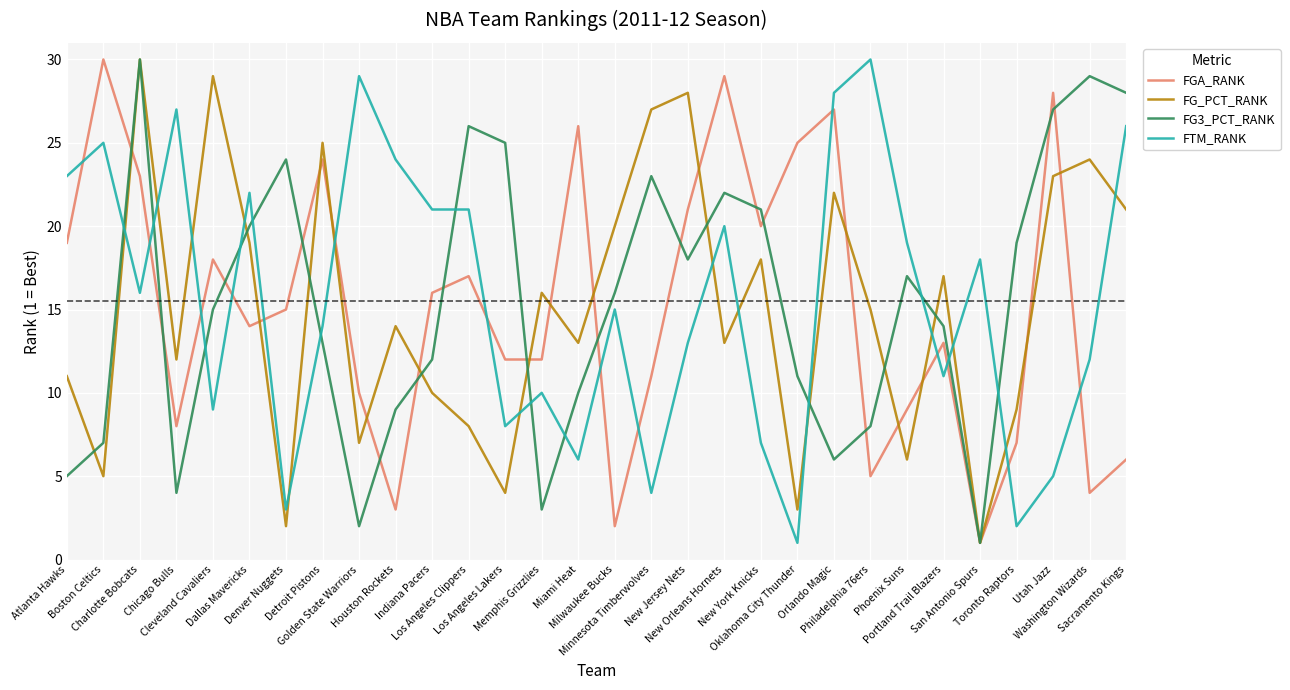

True or false: FG3_PCT_RANK has a value of 20 at Dallas Mavericks.

True